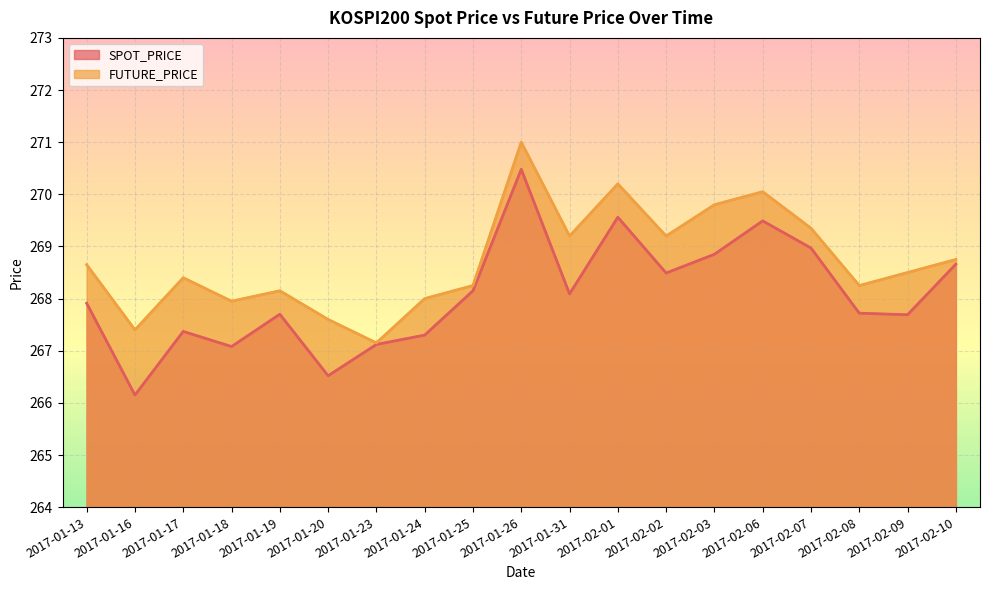

Where is the first local maximum for SPOT_PRICE?

2017-01-17